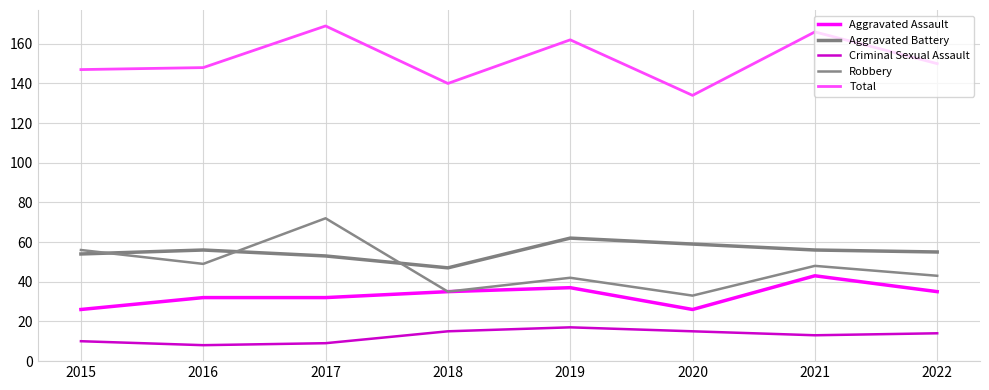

Which series has the largest total across all categories?

Total